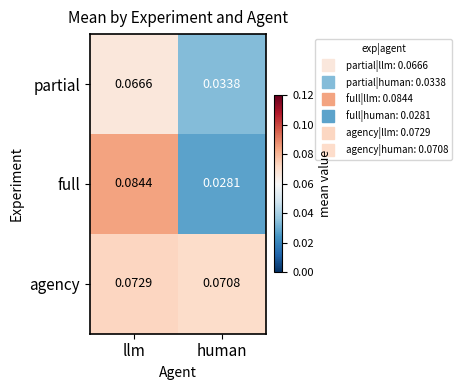

List the series in order of their peak value, lowest first.

partial, agency, full